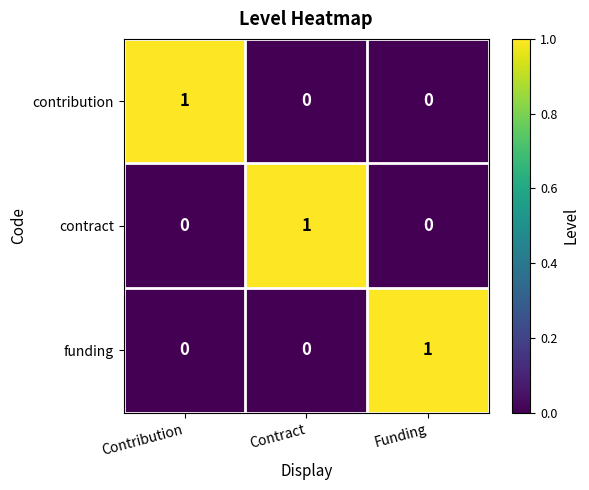

How many funding values are between 0 and 1?

3